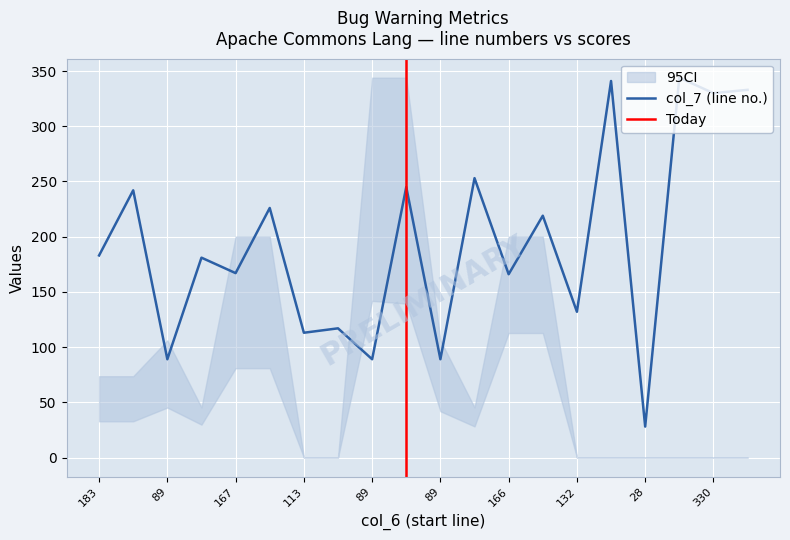

True or false: col_11 and col_7 cross at least once.

False